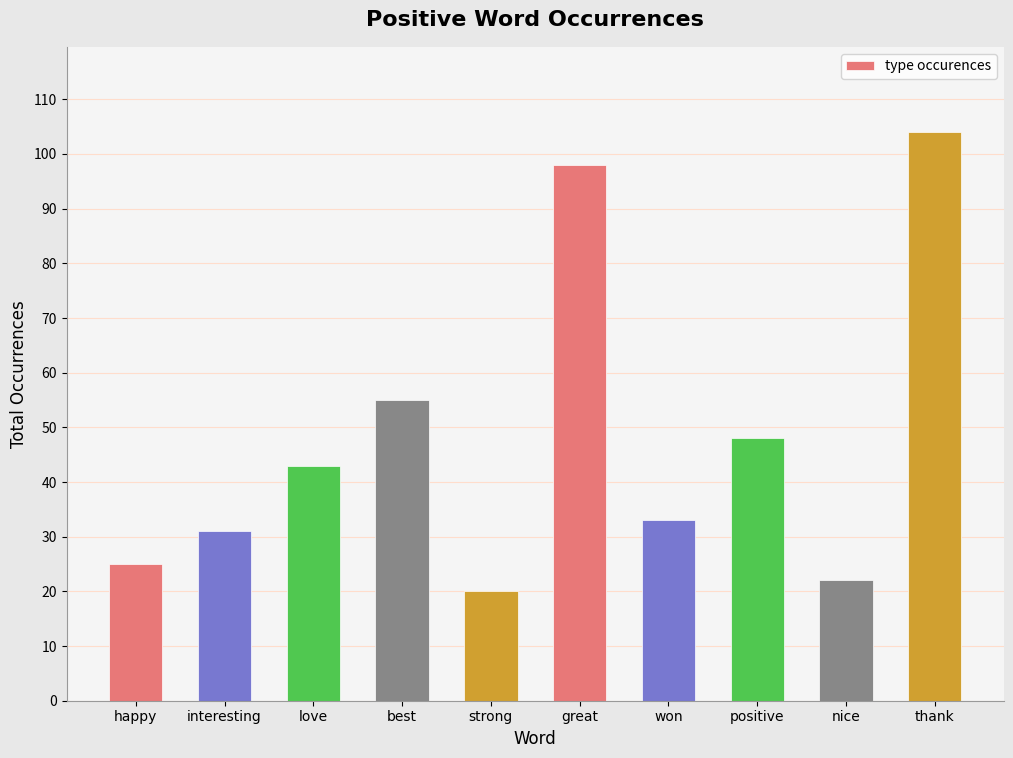

List the labels in order of value, smallest first.

strong, nice, happy, interesting, won, love, positive, best, great, thank